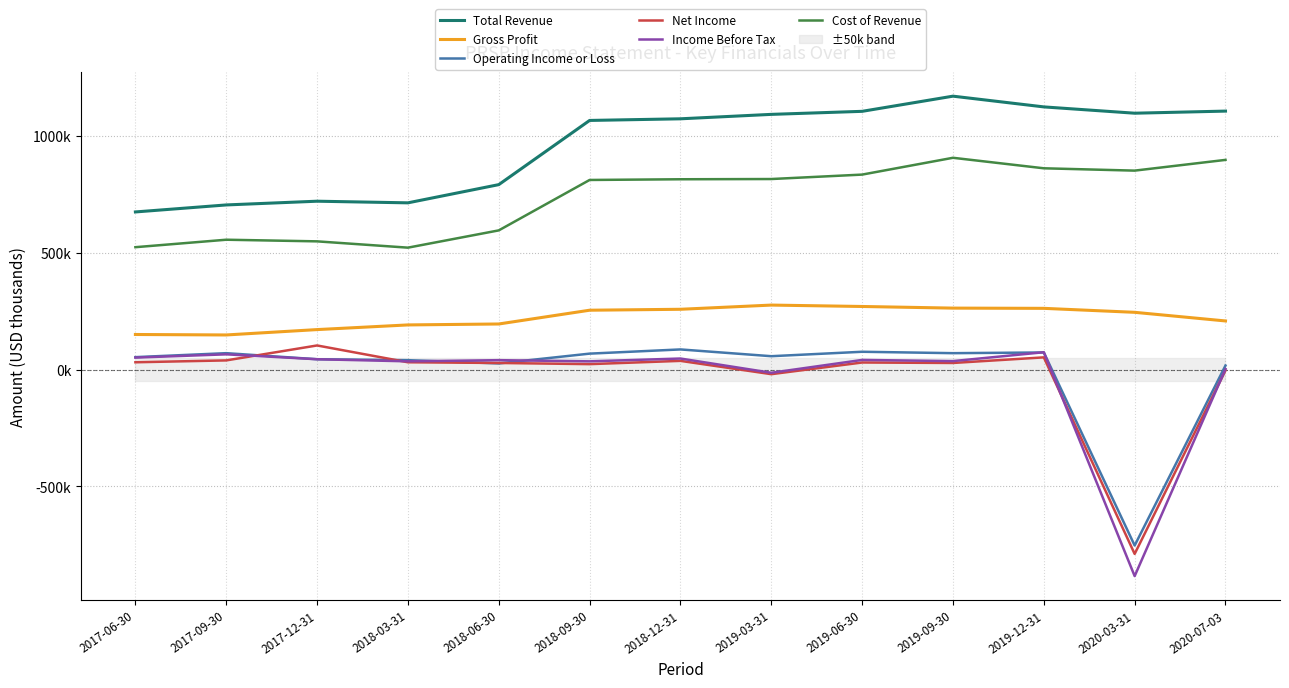

True or false: Operating Income or Loss and Total Revenue intersect in this chart.

False